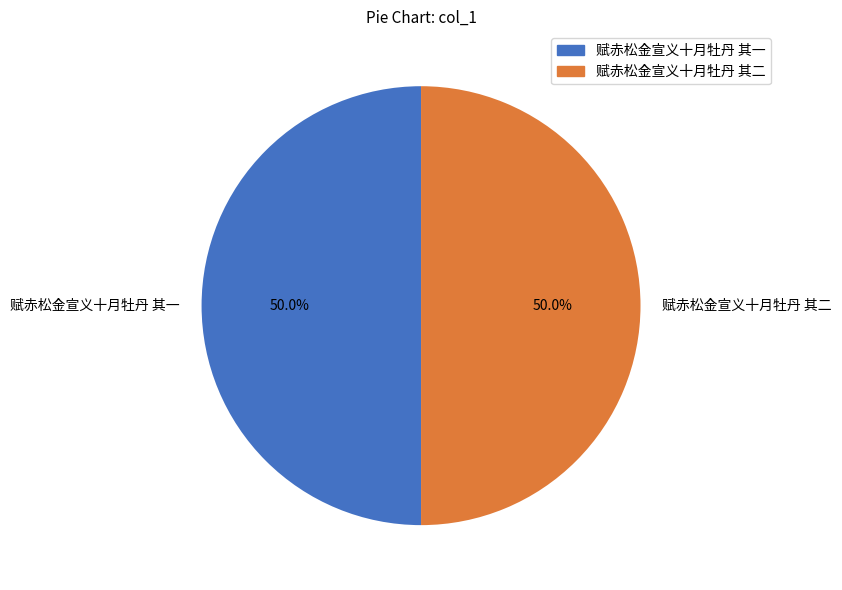

Approximately how many times larger is the value at 赋赤松金宣义十月牡丹 其二 compared to 赋赤松金宣义十月牡丹 其一?

1.0